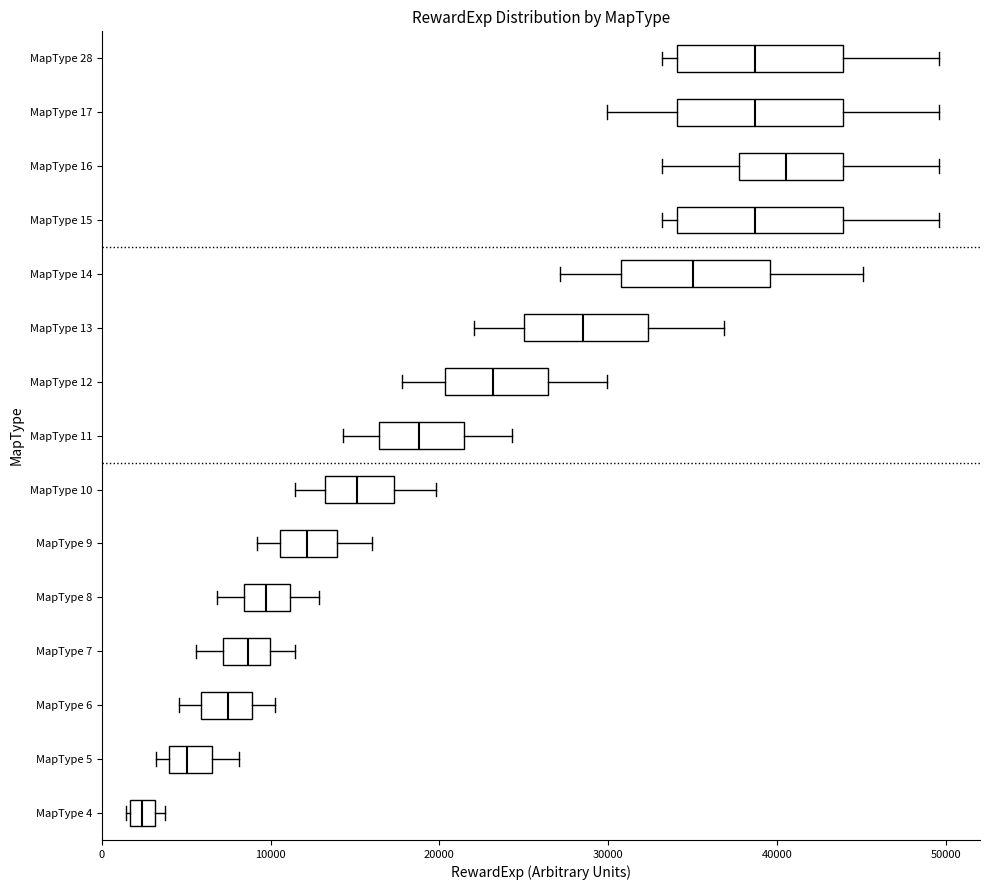

Where does the median line of the box for MapType 15 sit on the x-axis? The values are not printed on the chart, so give them approximately, as read against the axis.

39000